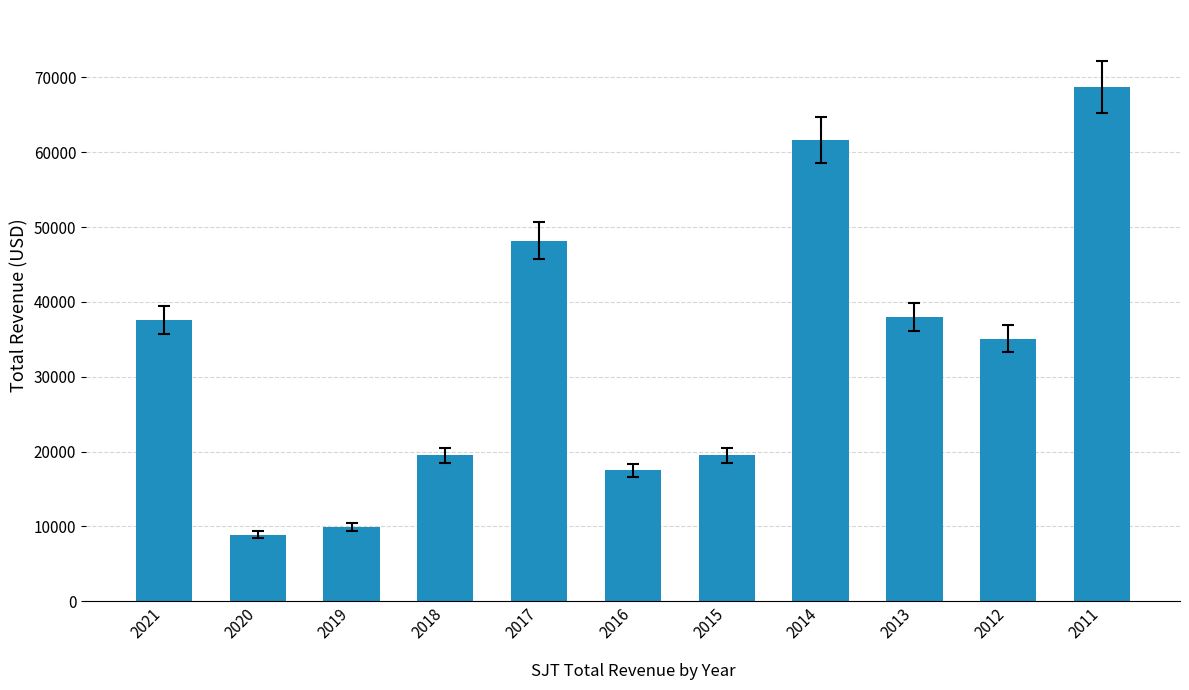

Where does the data first go above 35100?

2021